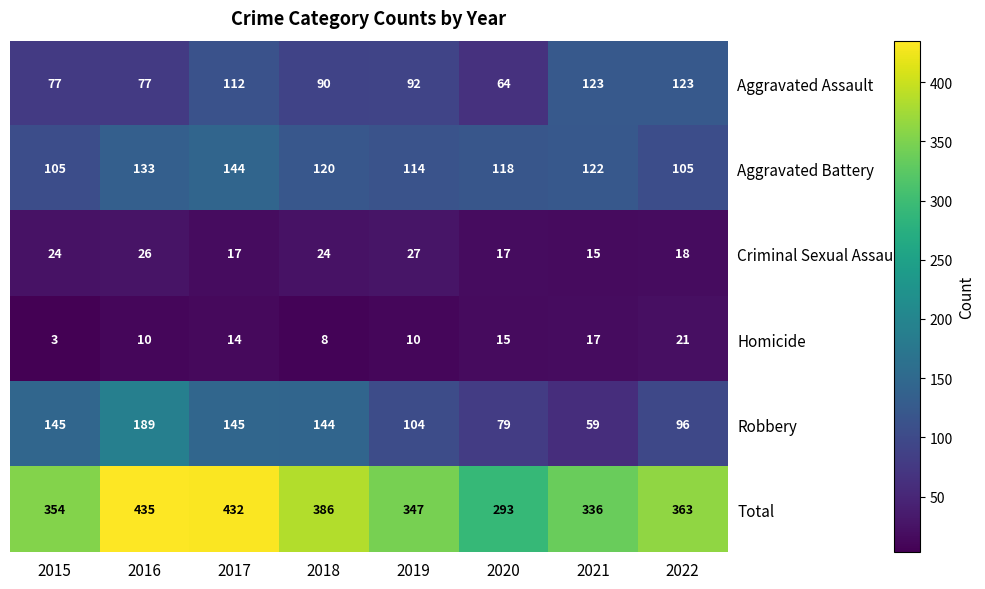

At 2019, list the series in order from smallest to largest.

Homicide, Criminal Sexual Assault, Aggravated Assault, Robbery, Aggravated Battery, Total